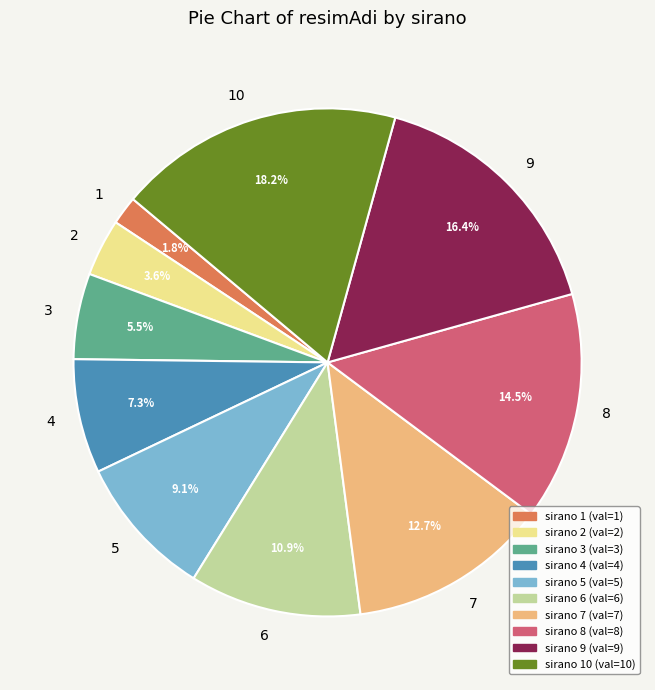

Between 2 and 3, which is larger?

3